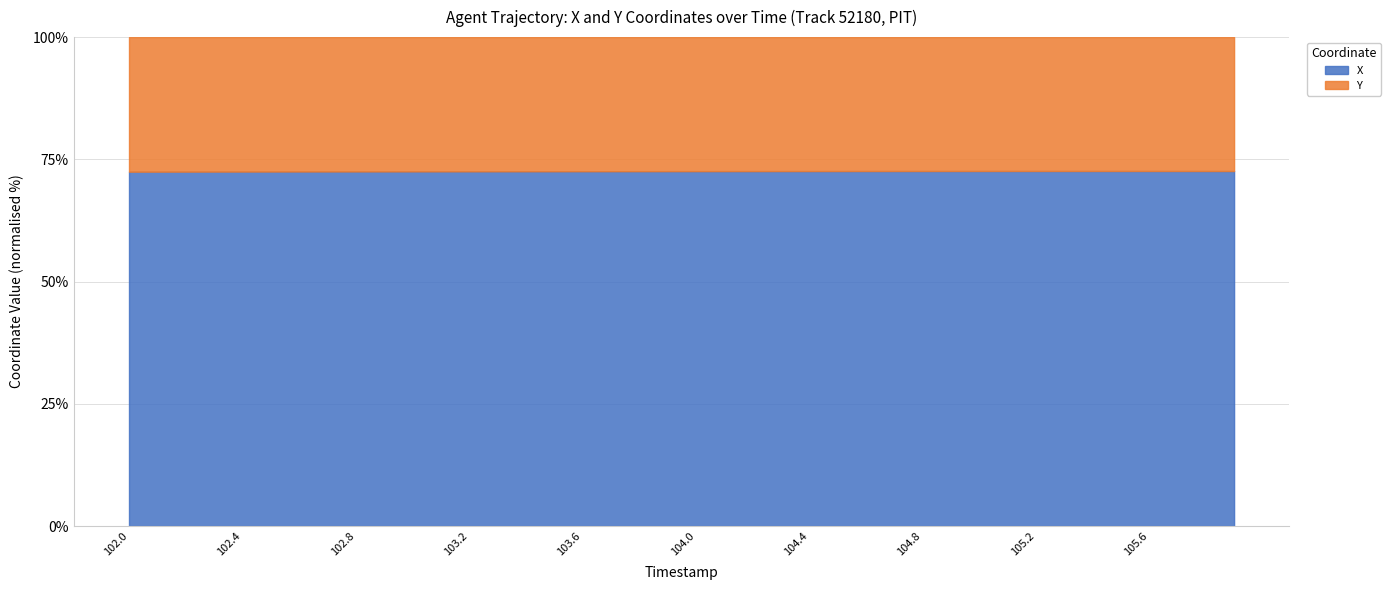

Where is X nearest to the value 2160?

104.1